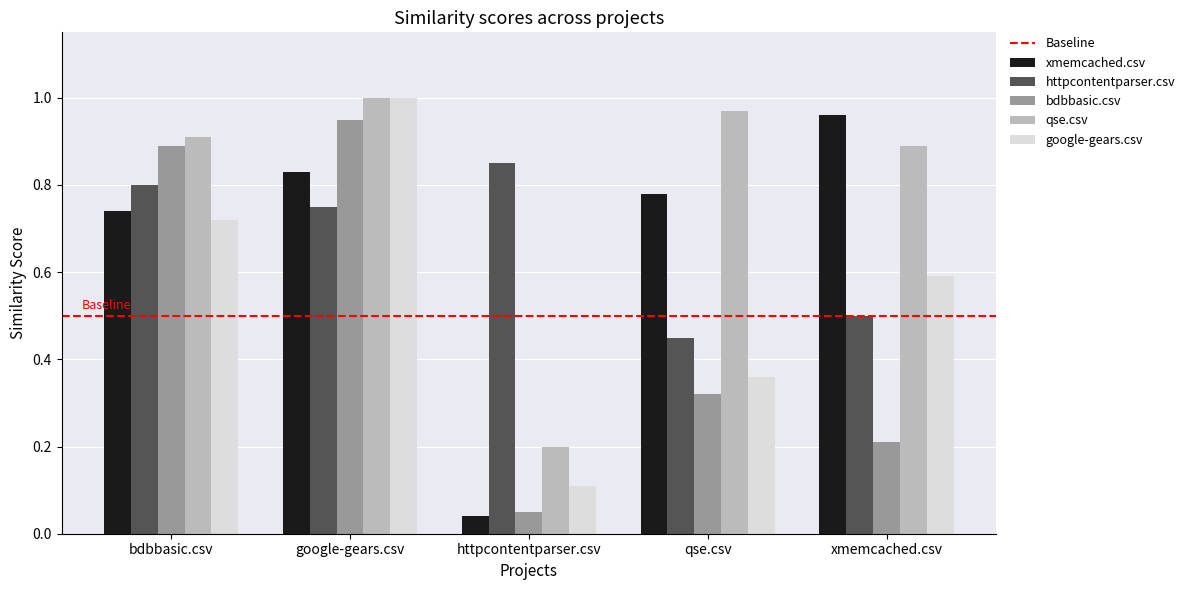

What is the difference between the second highest and minimum values in the google-gears.csv series?

0.6